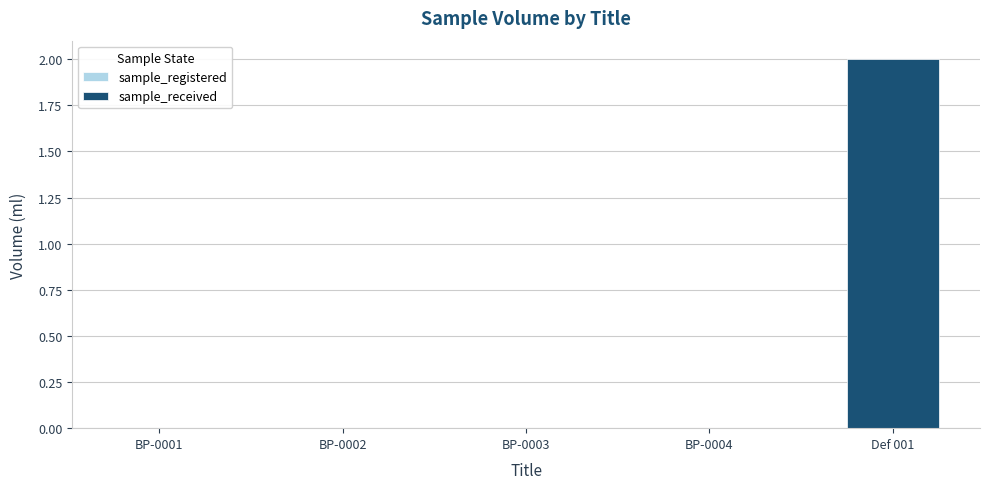

Where is the data nearest to the value 1?

BP-0001